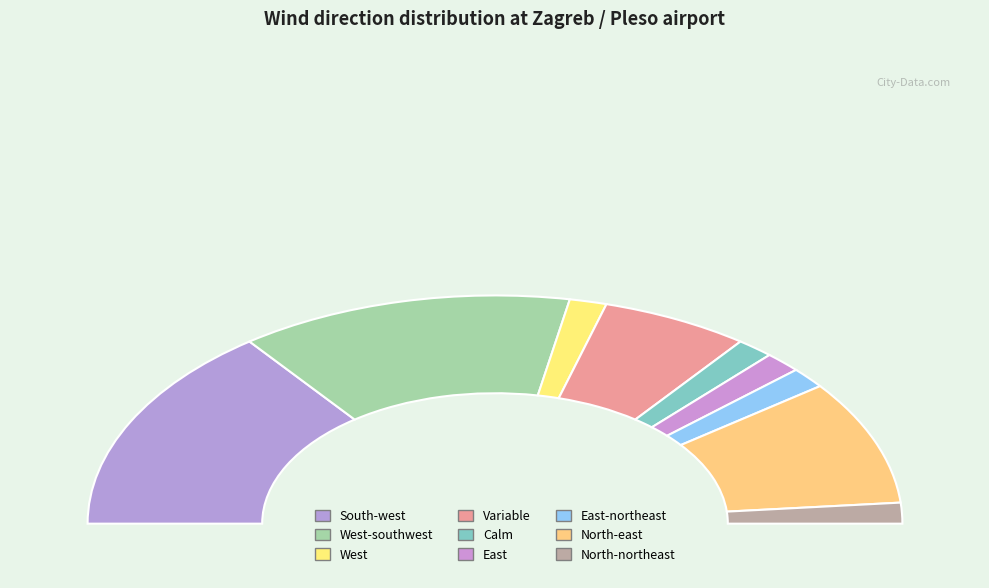

Is the sum of Wind blowing from the west and variable wind direction greater than half?

No